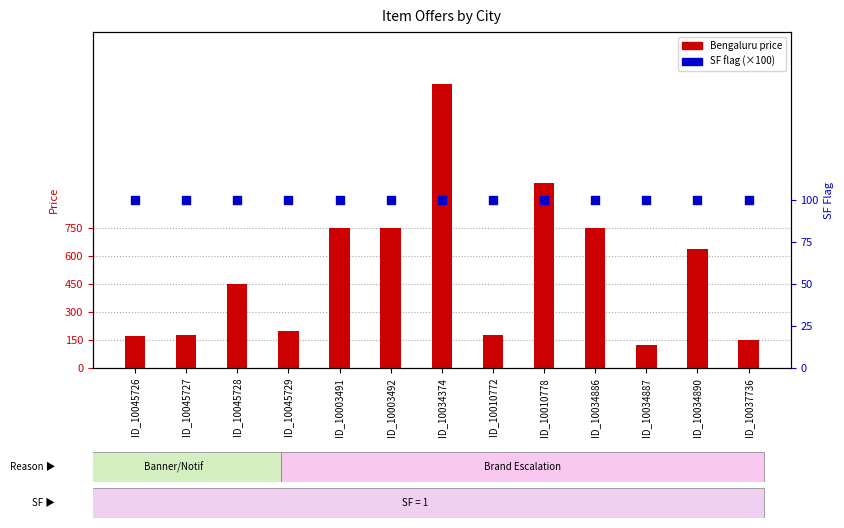

What is the total value across all series at ID_10034890?

739